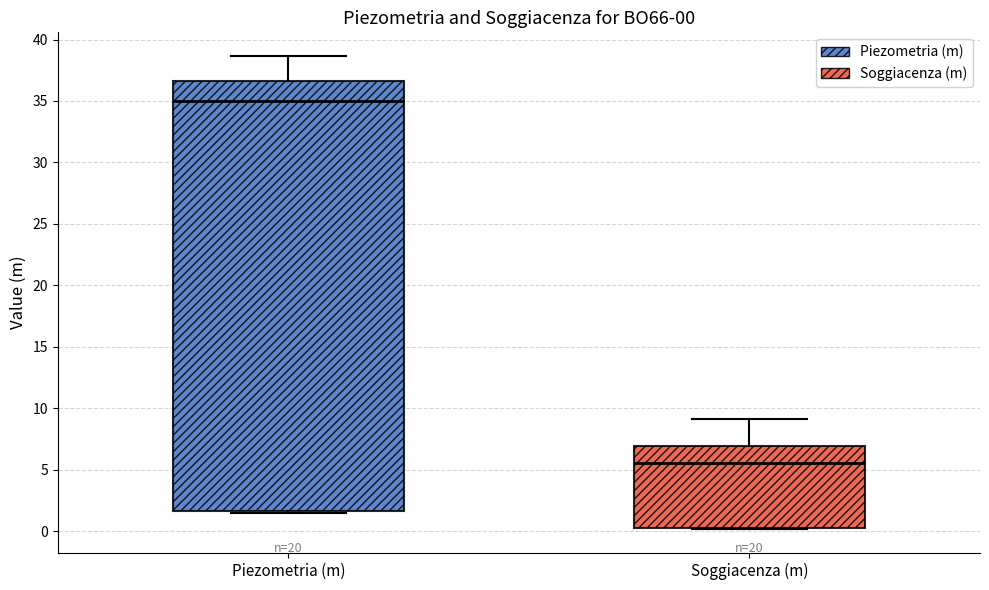

Which box has the lowest median line?

Soggiacenza (m)